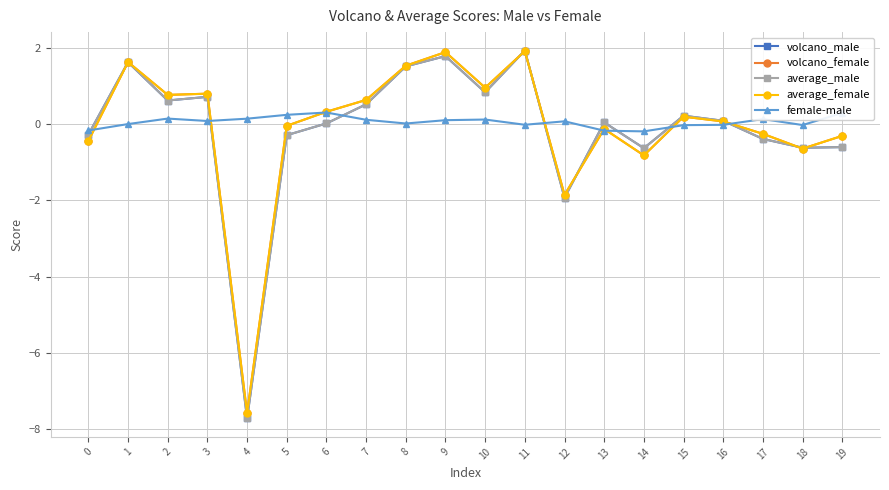

Which series has the widest spread of values?

average_male